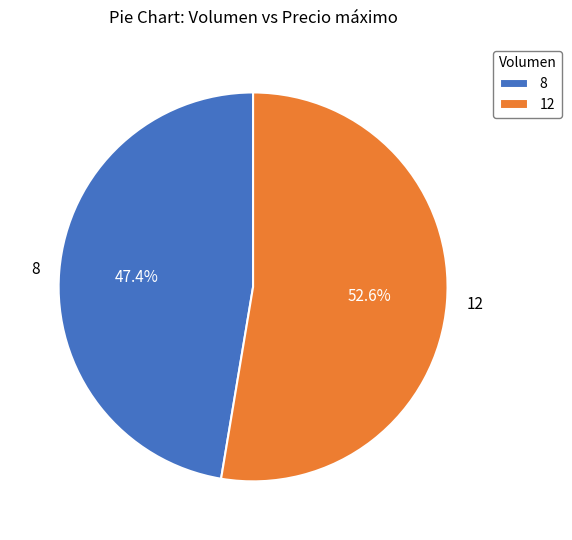

How many segments does this pie chart have?

2